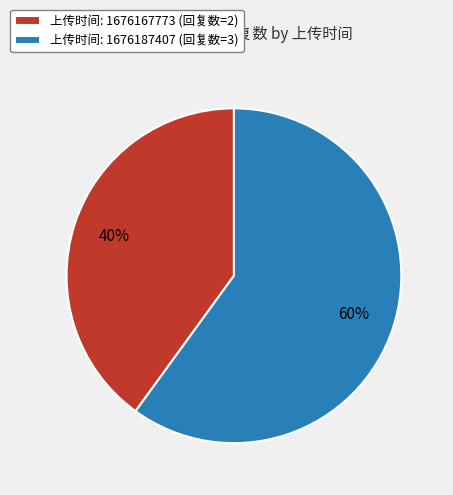

To the nearest percent, what percentage of the pie is 上传时间: 1676187407 (回复数=3)?

60%